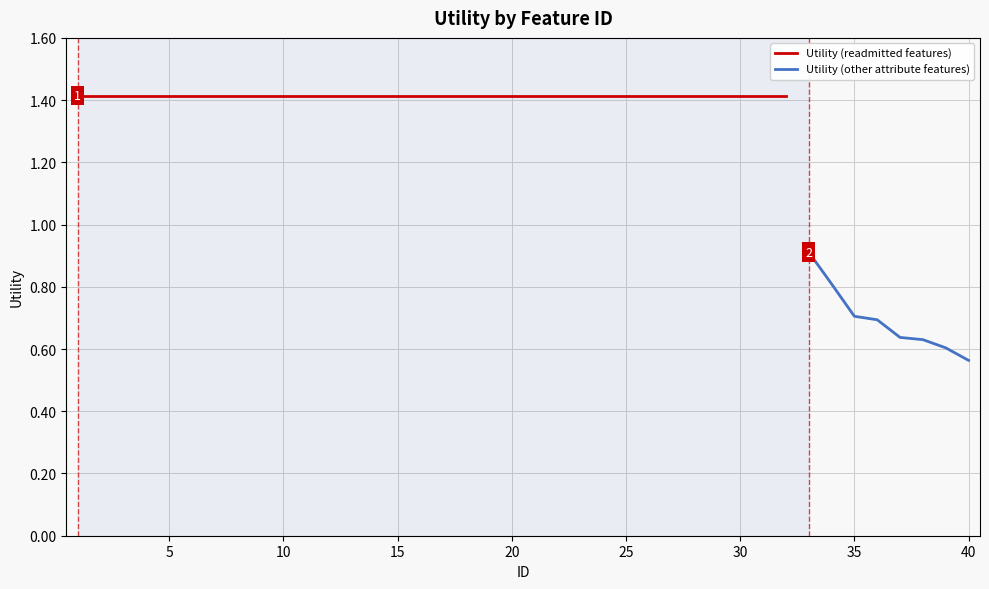

What is the value of the 26th point from the left?

1.4